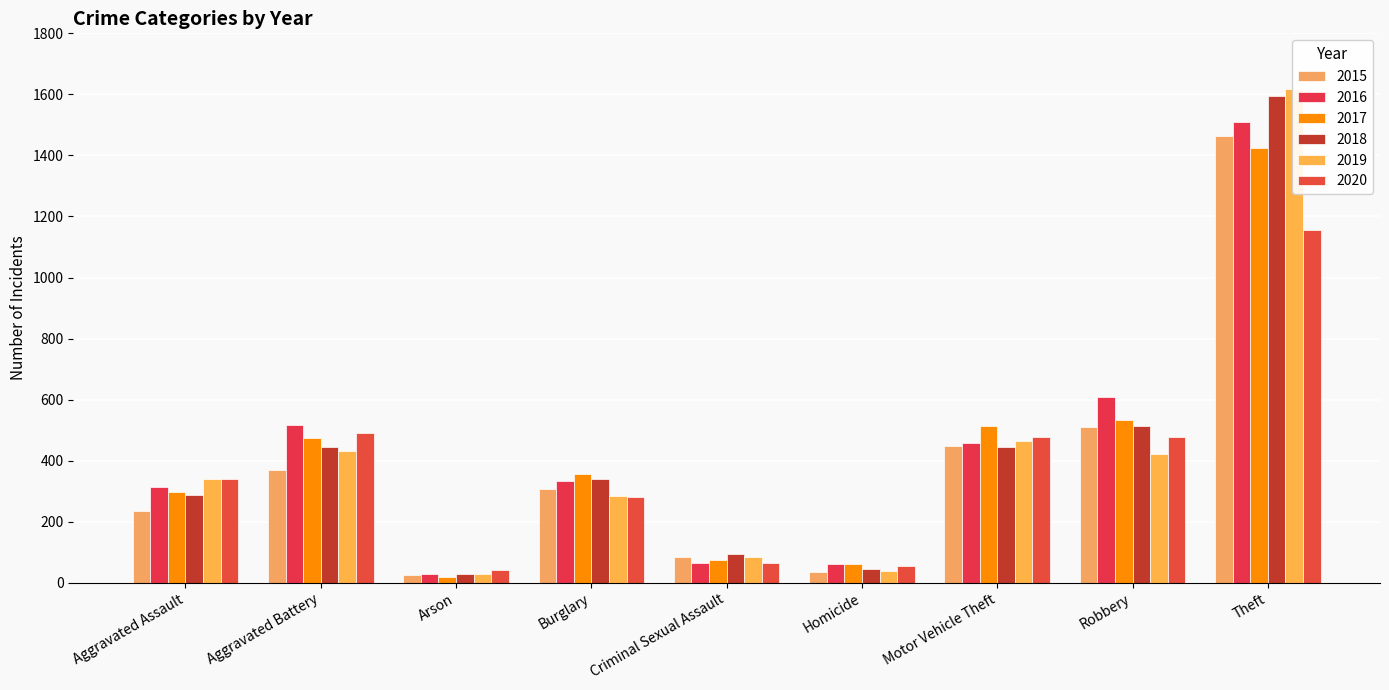

Which series has the largest range (max minus min)?

2019